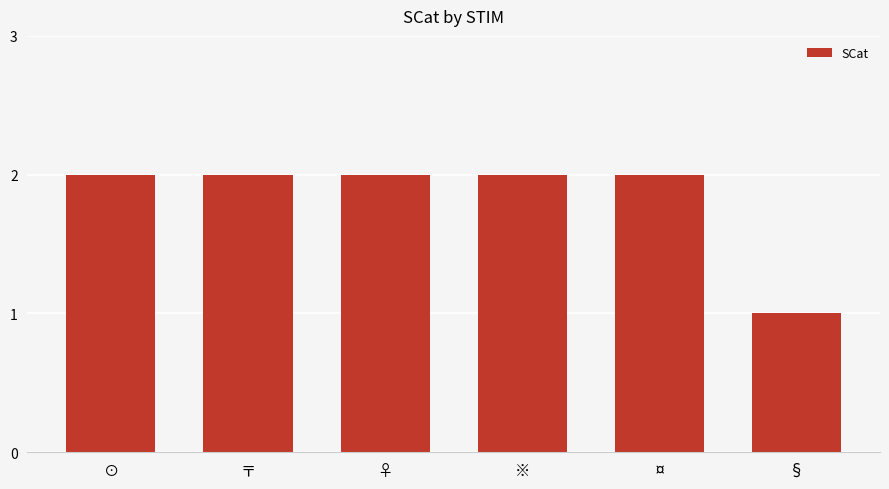

Reading left to right, extract all data points from this chart.

2	2	2	2	2	1